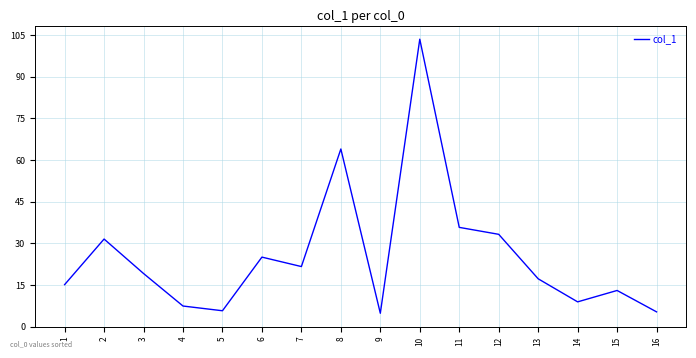

True or false: the data shows 7.5 at 4.

True